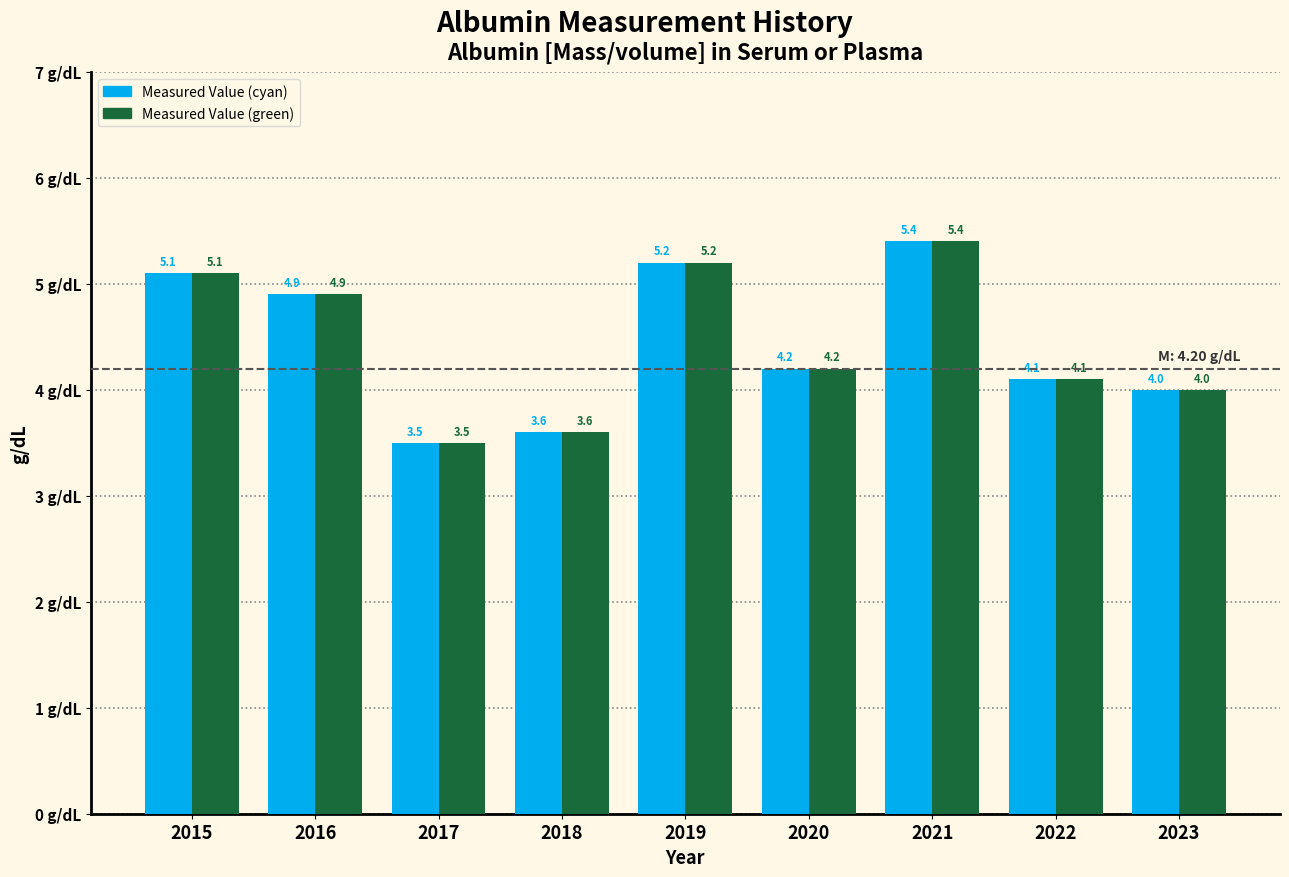

What is the greatest value displayed?

5.4